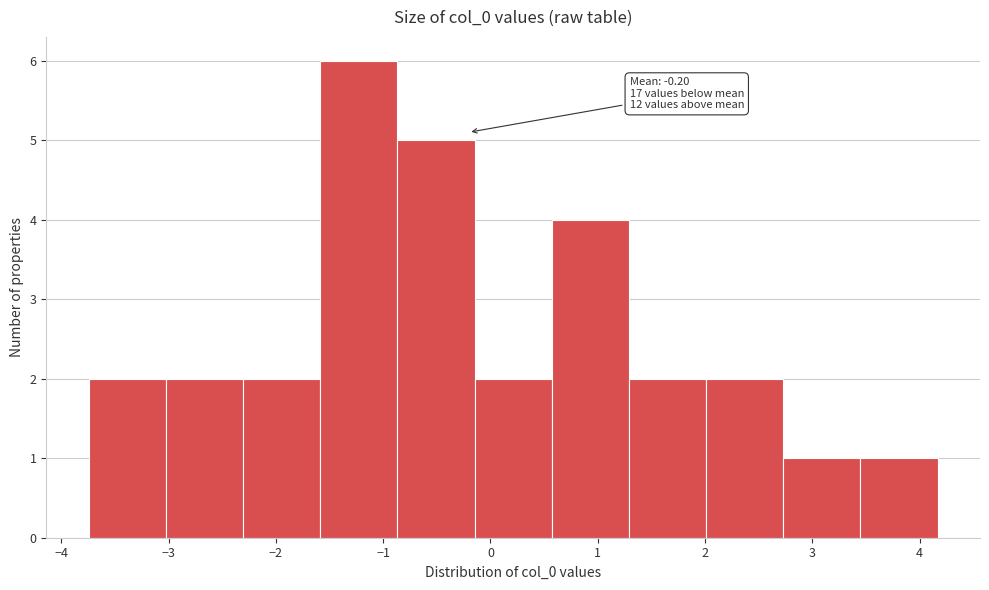

Which range on the x-axis has the tallest bar?

-1.6 to -0.9